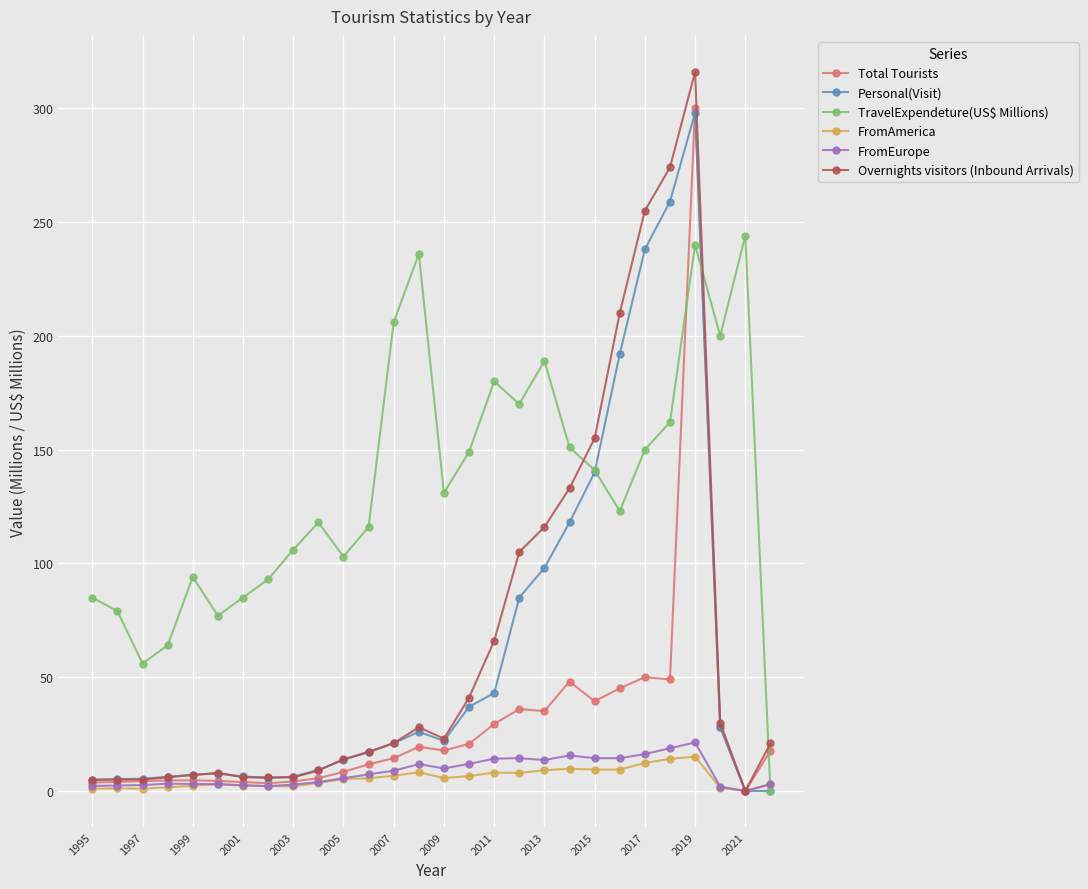

What is the maximum value for FromAmerica?

15.1